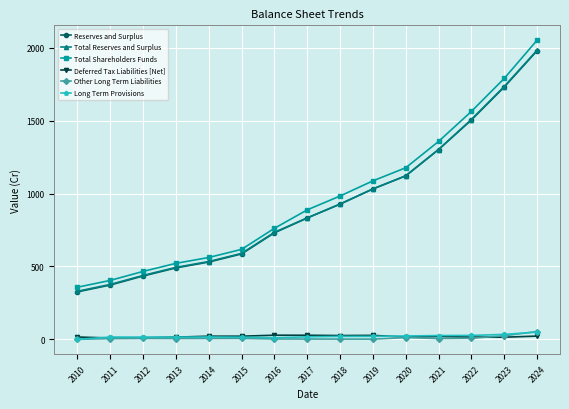

What is the average value of the Reserves and Surplus series?

926.4